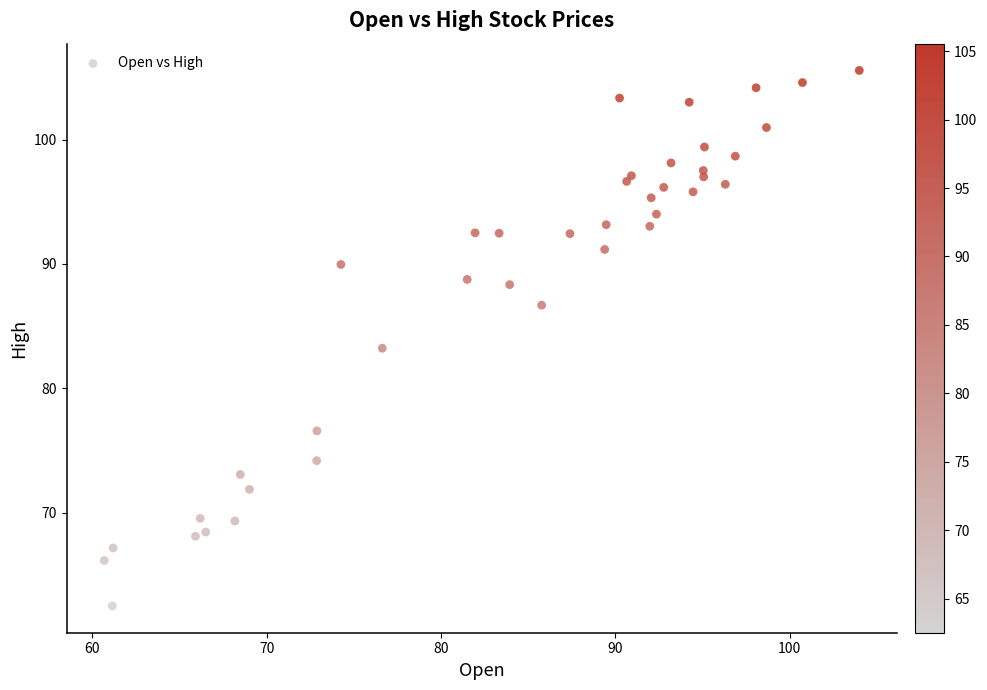

What Y value in the scatter plot is closest to 84?

83.2